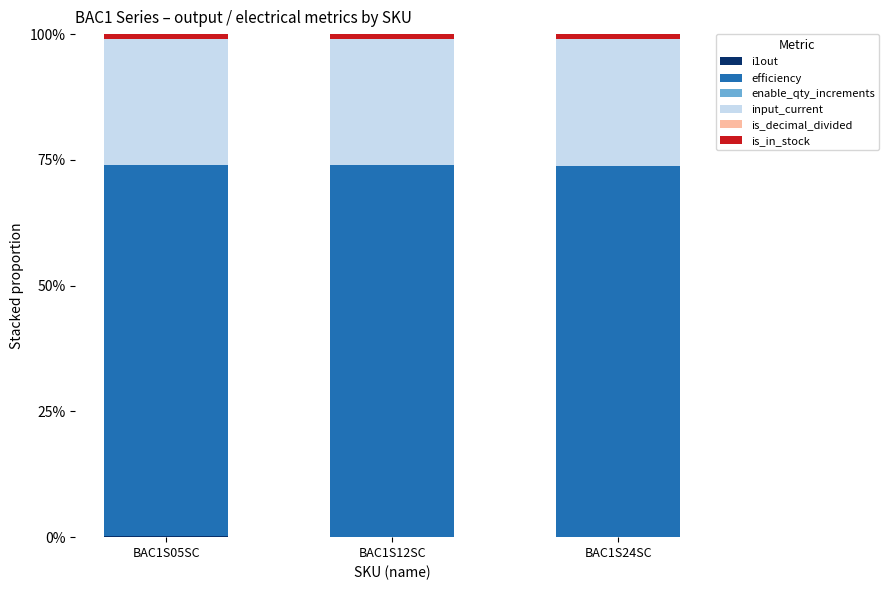

What is the label of the 1st bar from the left?

BAC1S05SC